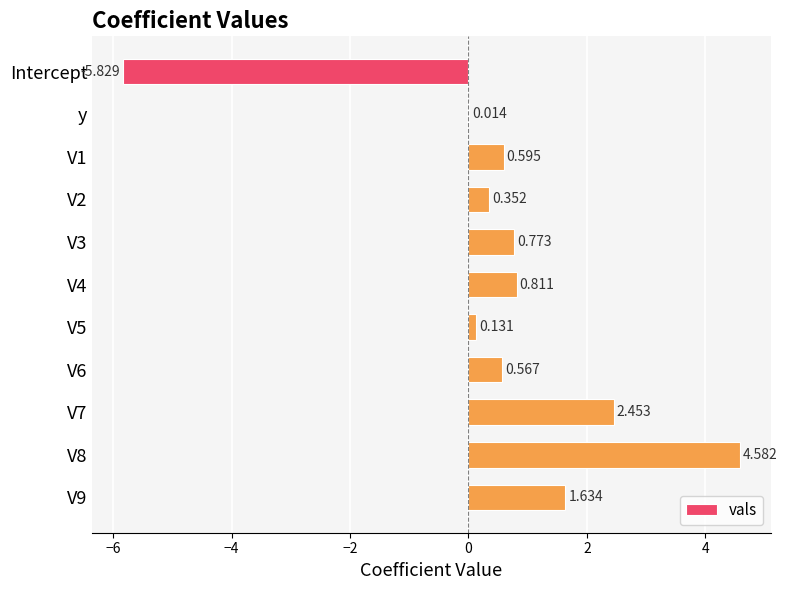

At which label is the value closest to 0?

y